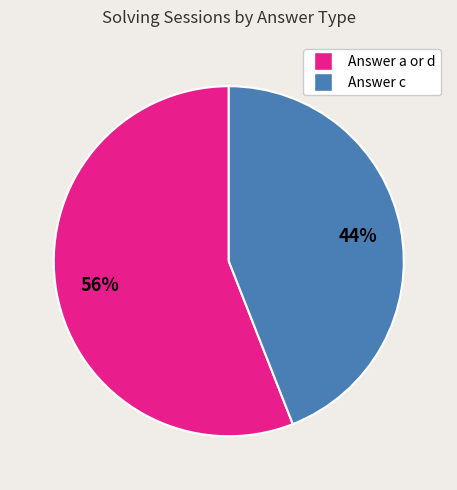

To the nearest percent, what is the difference between the largest and smallest slice percentages?

12%